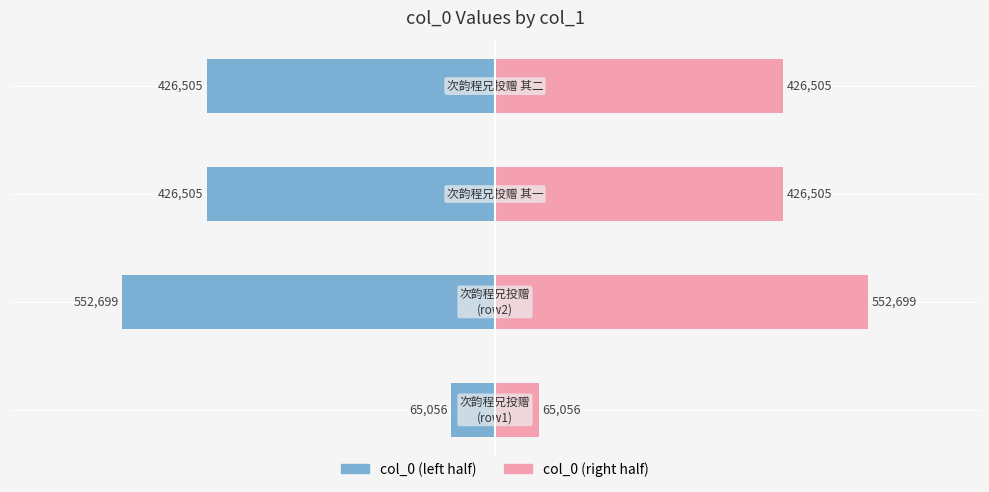

How many data points in col_0 (right) are less than 426505?

1